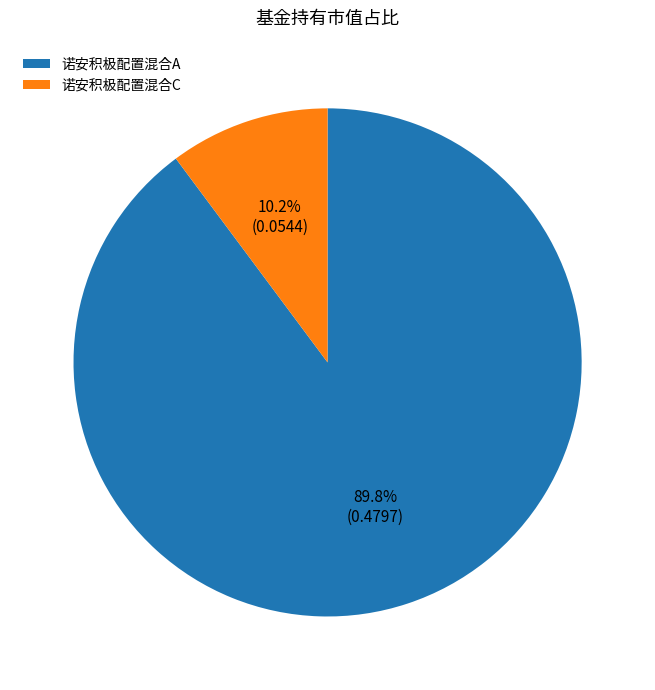

To the nearest percent, what portion does 诺安积极配置混合A represent?

90%